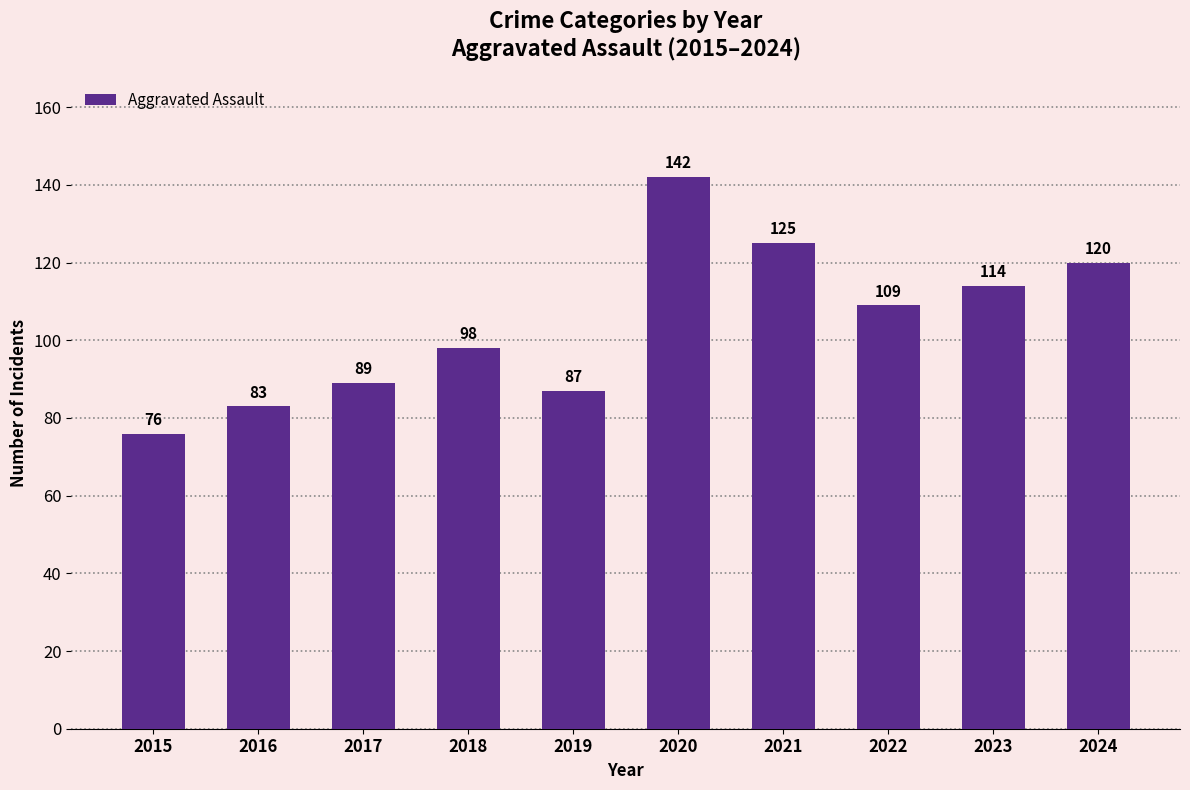

What is the value of the 1st bar from the left?

76